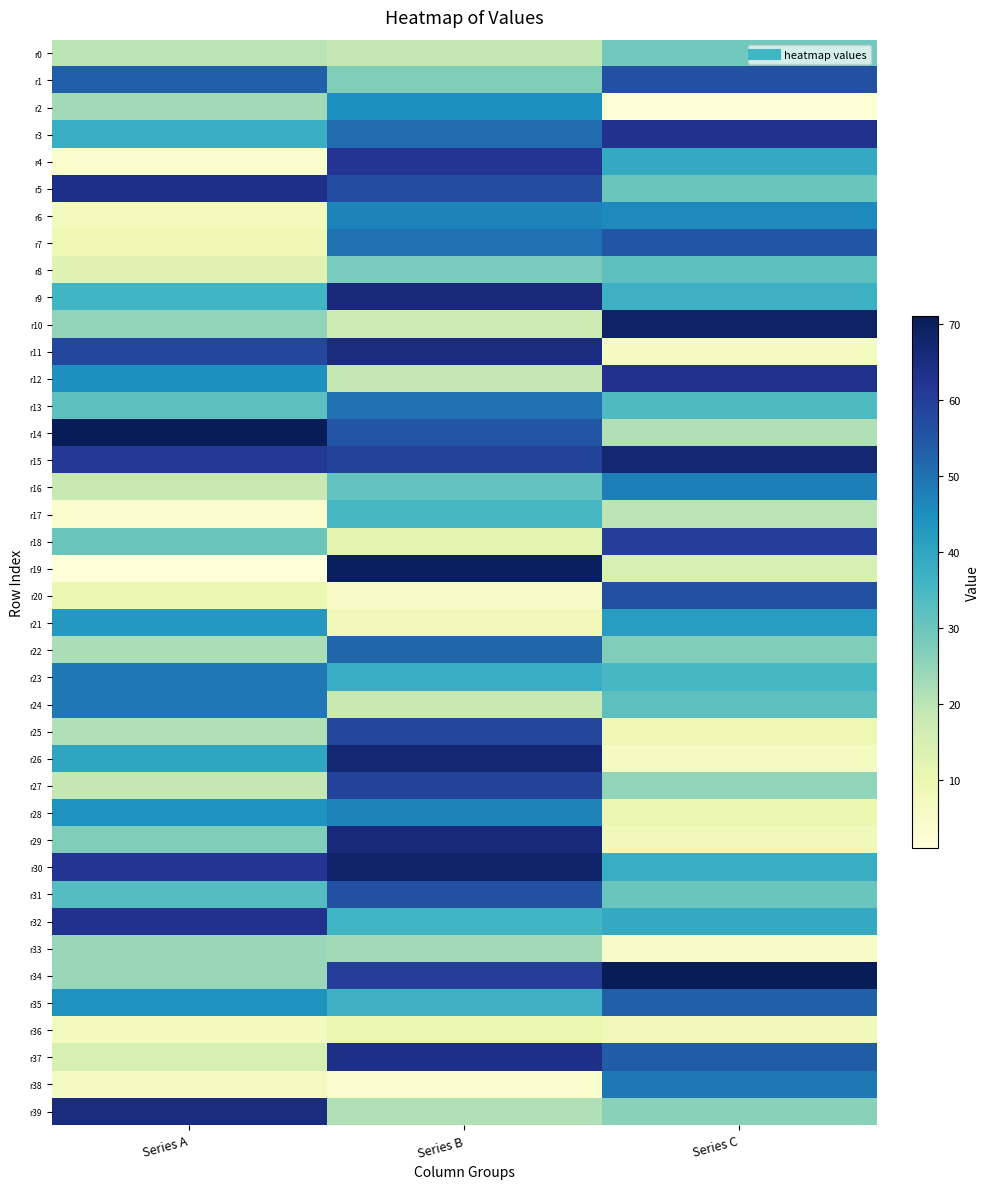

Which has a higher value, Series B or Series A?

Series A